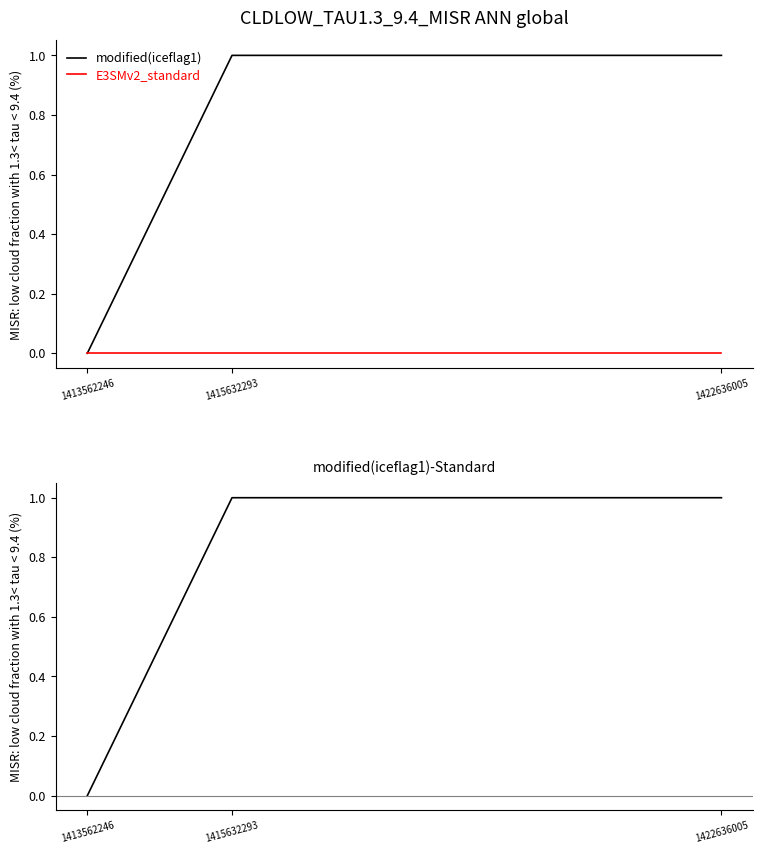

How many positive values does the modified(iceflag1) series have?

2